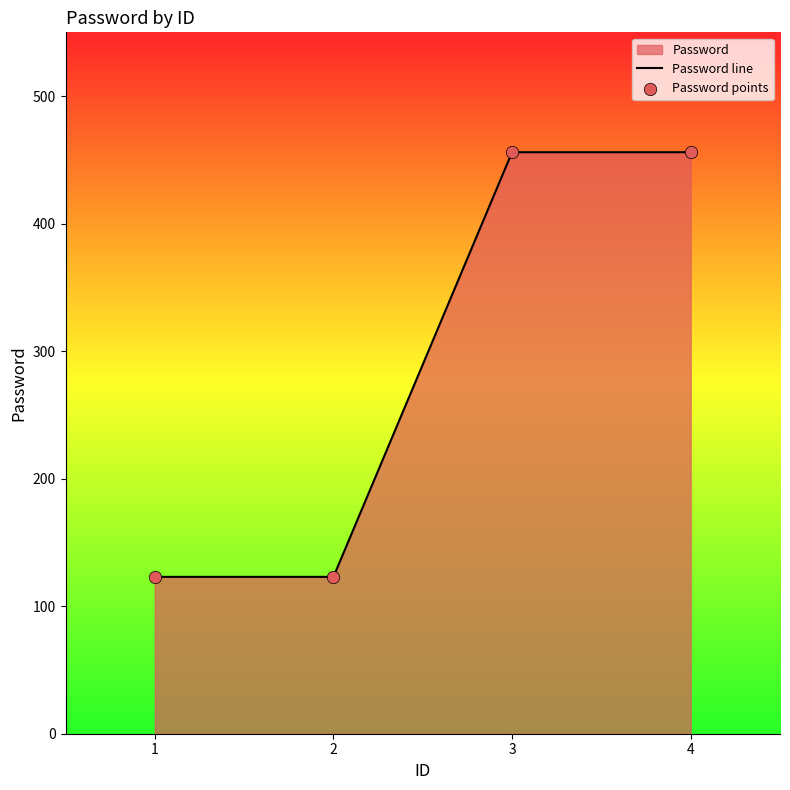

Which series has the largest total across all categories?

Password line